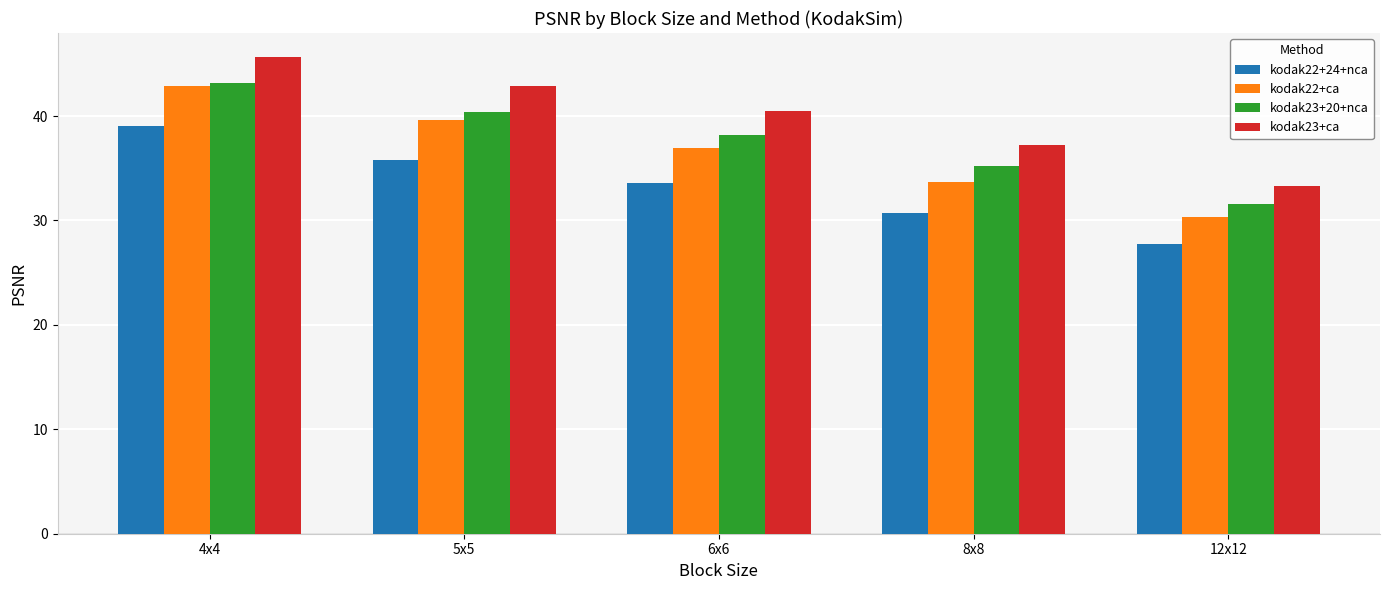

What is the value of the kodak23+ca bar at the 3rd from the left?

40.5